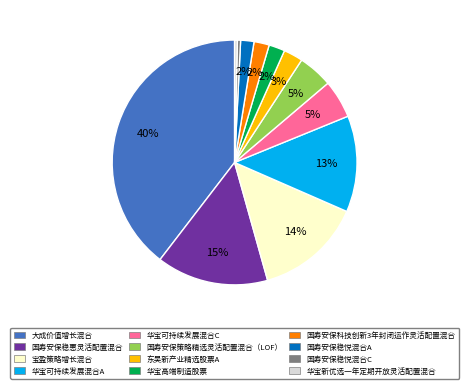

Is it true that 华宝新优选一年定期开放灵活配置混合 is 0% of the pie?

True